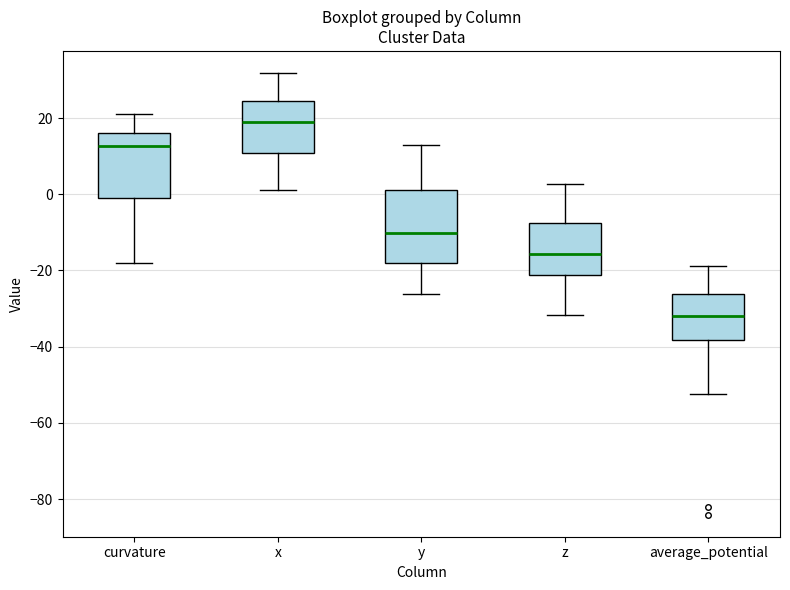

Reading left to right, transcribe this box plot: for each box, give where its median line is, the range the box spans, and where its two whiskers end, as read against the y-axis. The values are not printed on the chart, so give them approximately, as read against the axis.

curvature: median 12, box -2 to 16, whiskers -18 to 20
x: median 18, box 10 to 24, whiskers 2 to 32
y: median -10, box -18 to 2, whiskers -26 to 12
z: median -16, box -22 to -8, whiskers -32 to 2
average_potential: median -32, box -38 to -26, whiskers -52 to -18